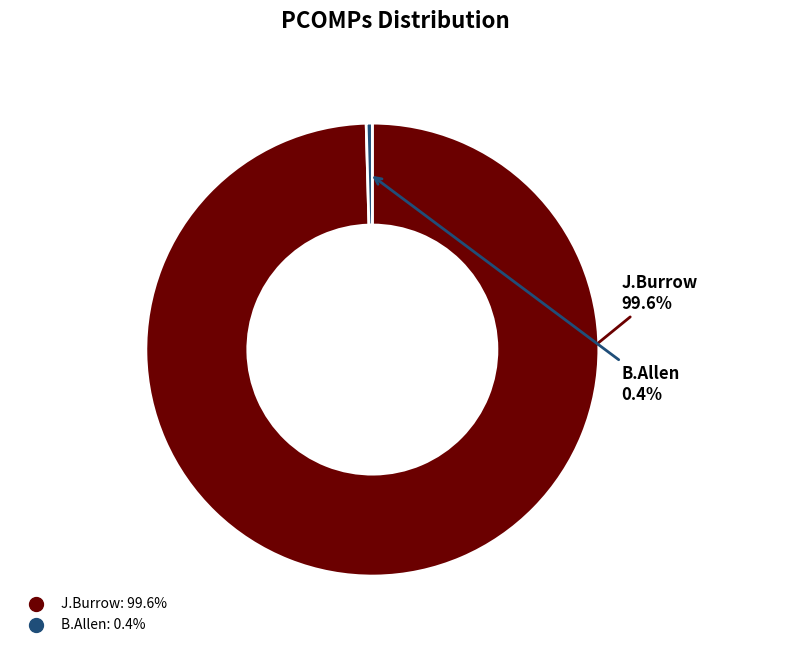

Which category accounts for the majority?

J.Burrow